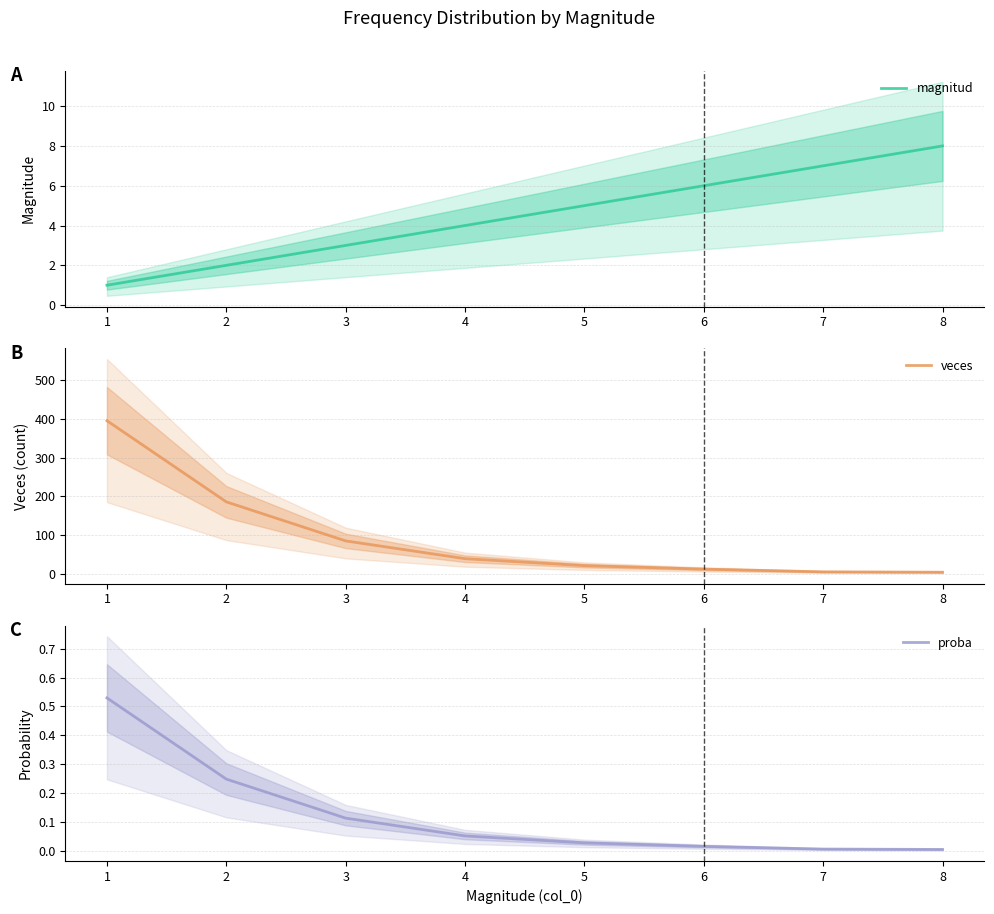

Which series has the widest spread of values?

veces